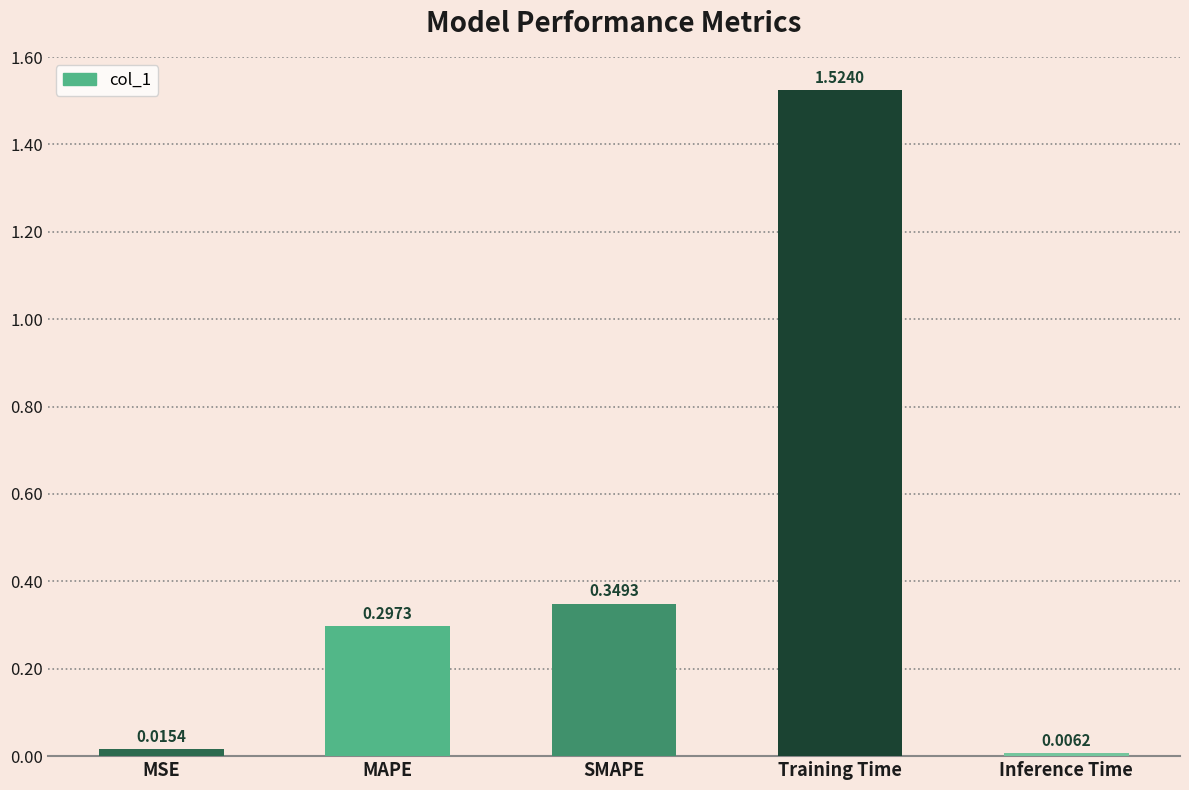

What is the change in value from Training Time to Inference Time?

-1.5